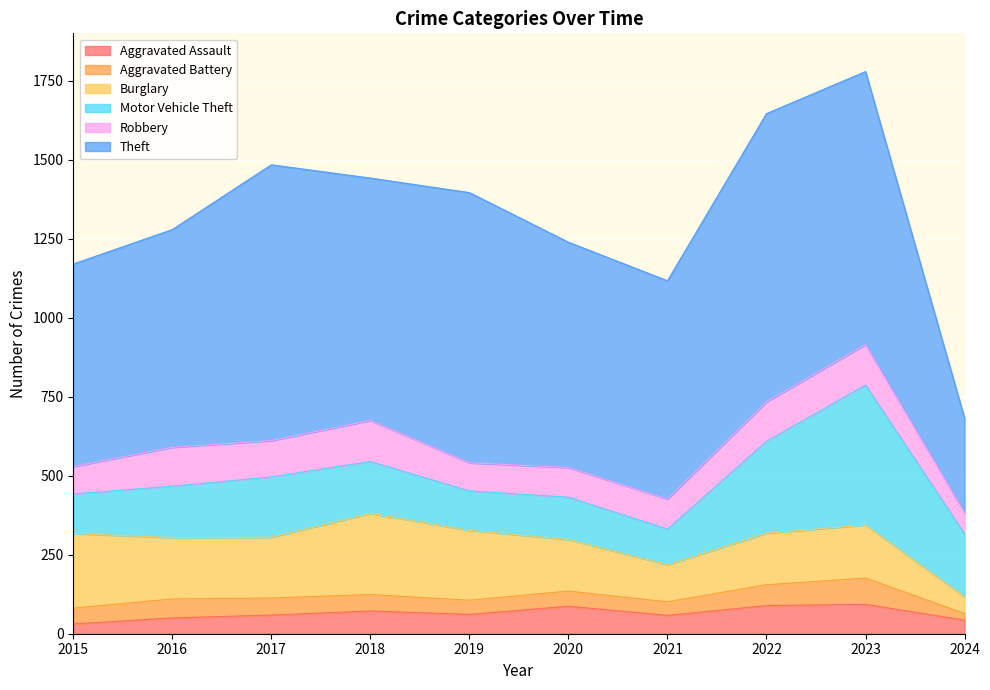

At which label does Aggravated Assault reach its minimum?

2015